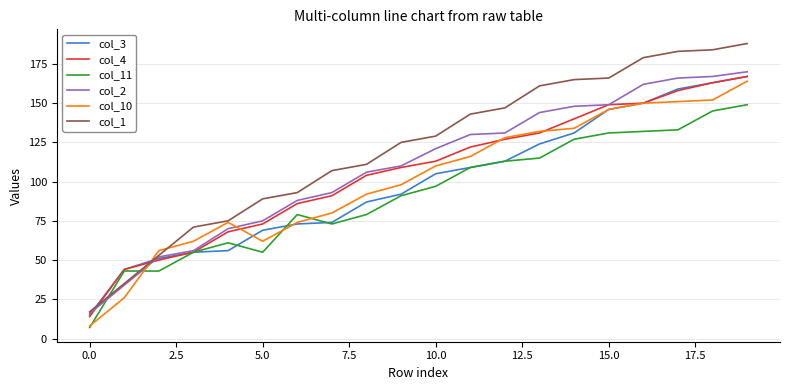

Which series has the largest total across all categories?

col_1